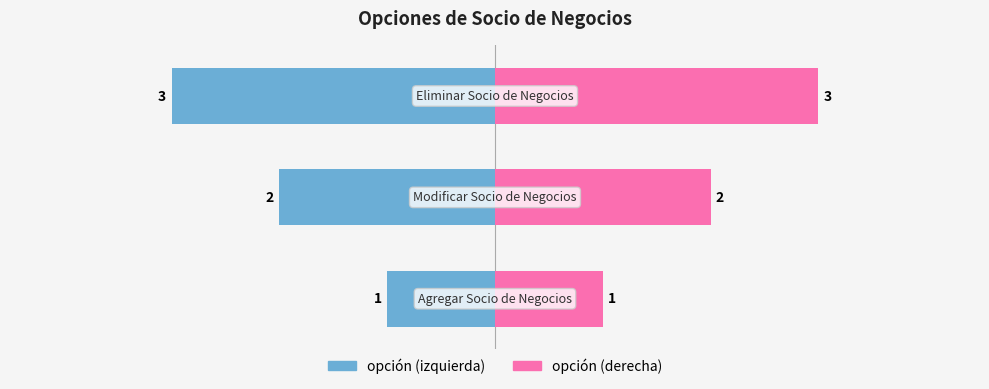

The opción (derecha) series shows 2 at 1. True or false?

True